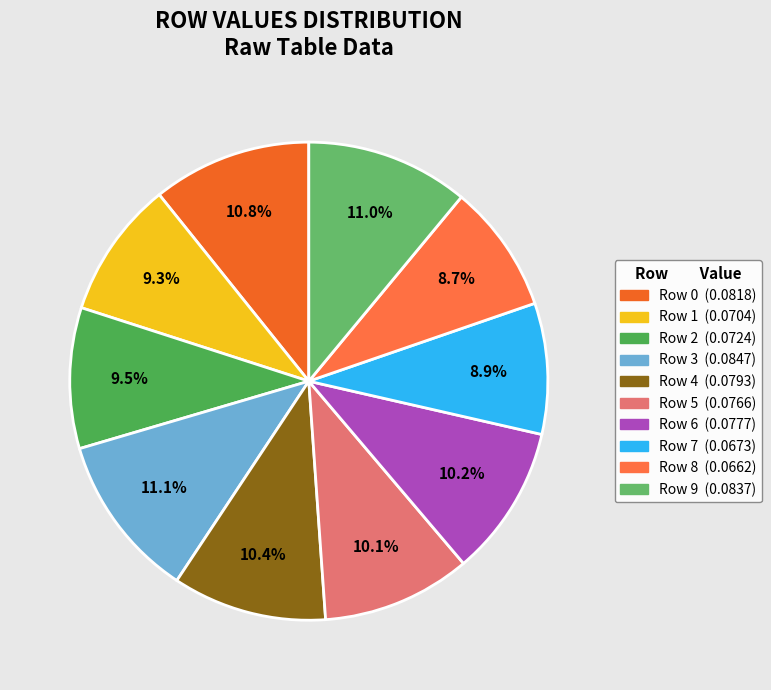

Rank the categories by value from highest to lowest.

Row 3, Row 9, Row 0, Row 4, Row 6, Row 5, Row 2, Row 1, Row 7, Row 8